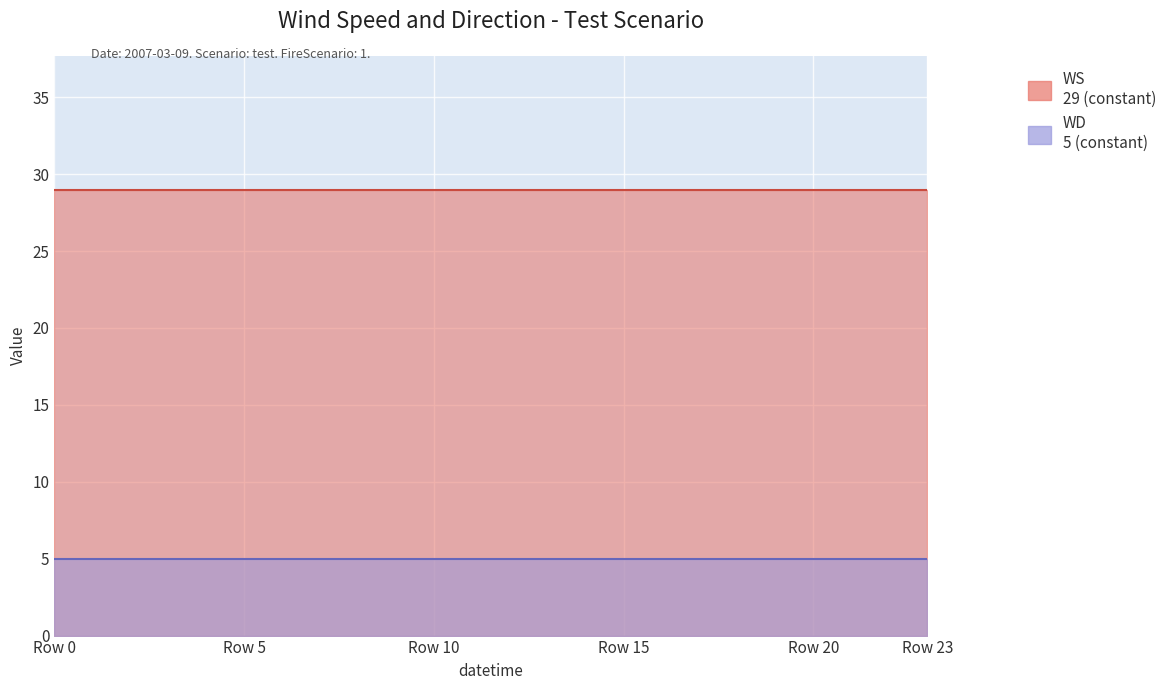

At how many categories does at least one series exceed 27?

24